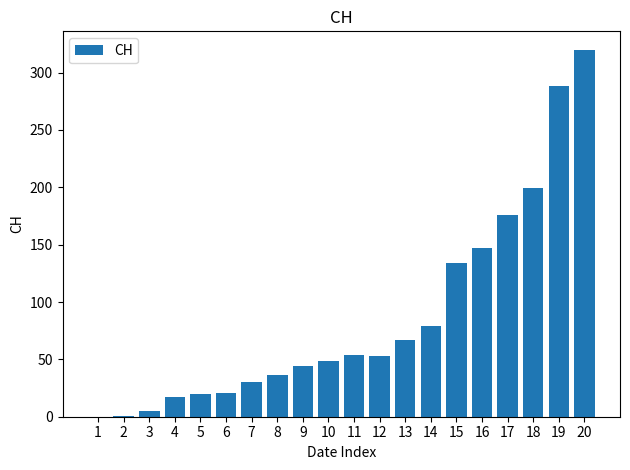

What is the maximum value shown in the chart?

320